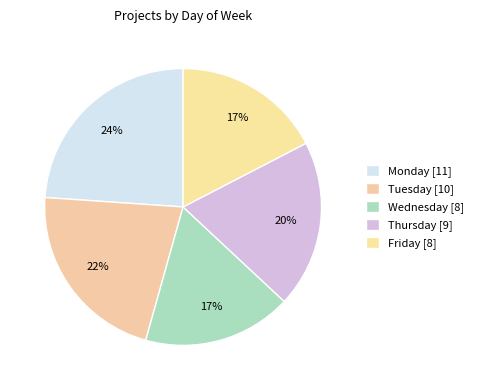

To the nearest percent, what portion does Monday represent?

24%